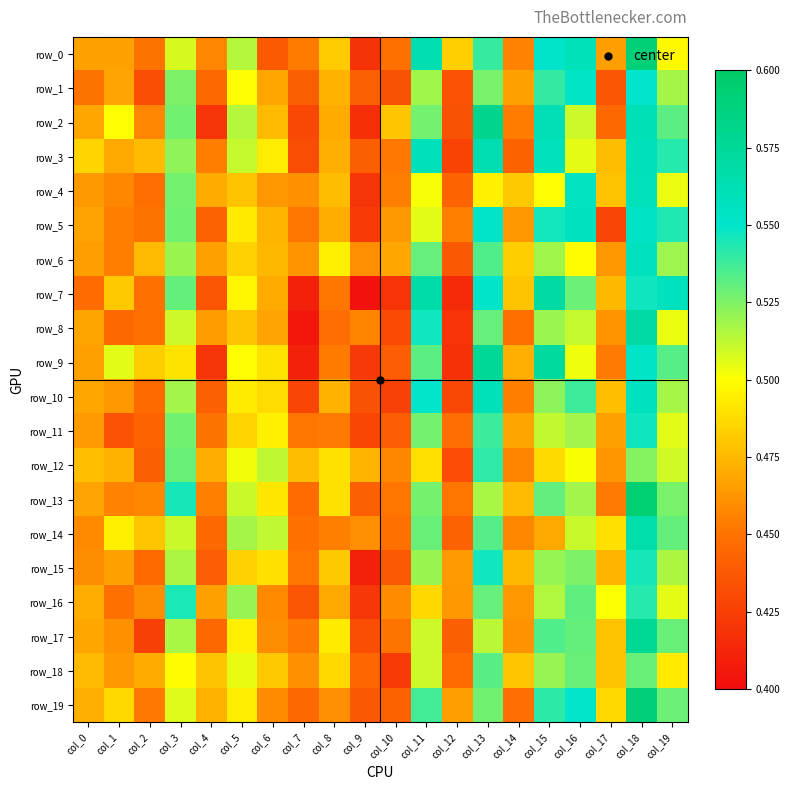

Count the row_19 values in the range 0 to 1.

20